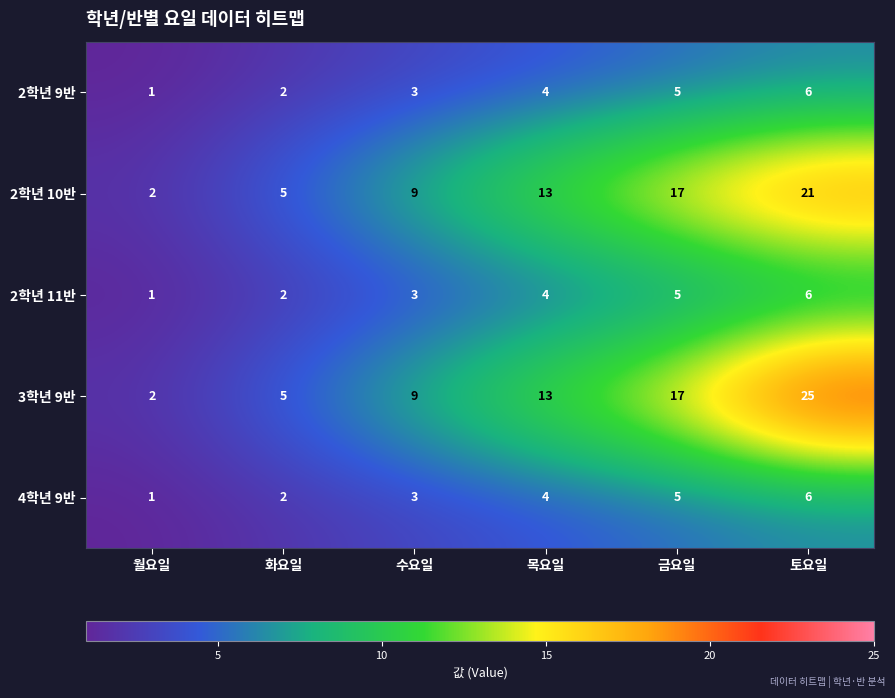

Is it true that 4학년 9반 equals 1 at 월요일?

True